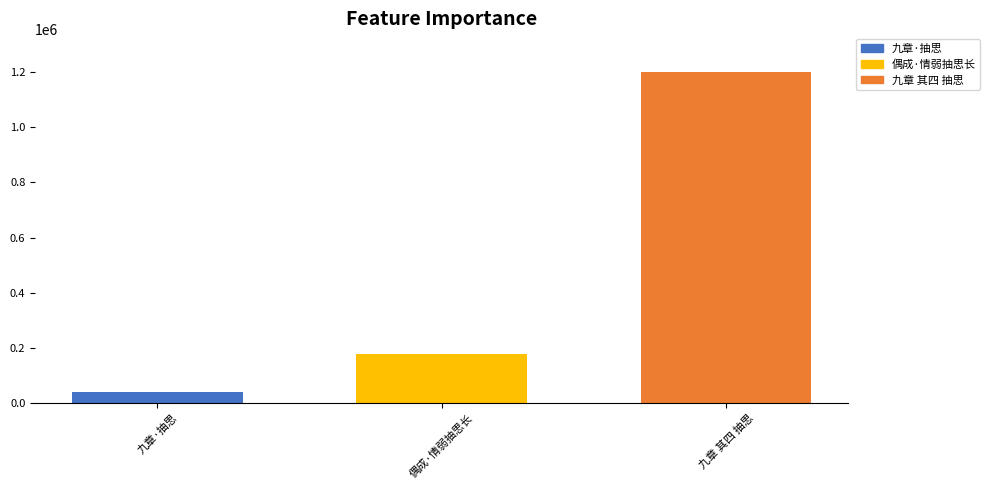

Which has a higher value, 九章 其四 抽思 or 九章·抽思?

九章 其四 抽思